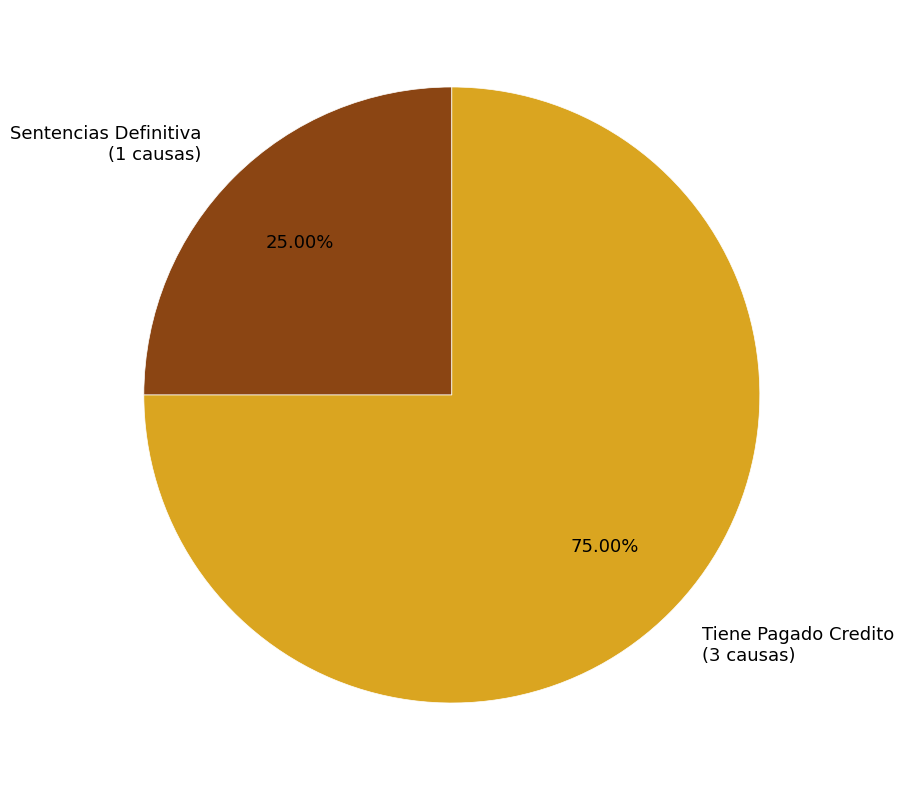

Approximately how many times larger is the value at Sentencias Definitiva compared to Tiene Pagado Credito?

0.3